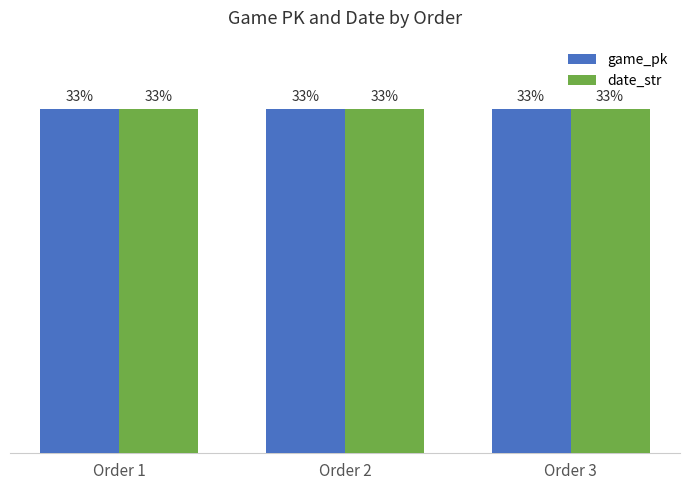

Rank the series at Order 2 from highest to lowest value.

game_pk, date_str